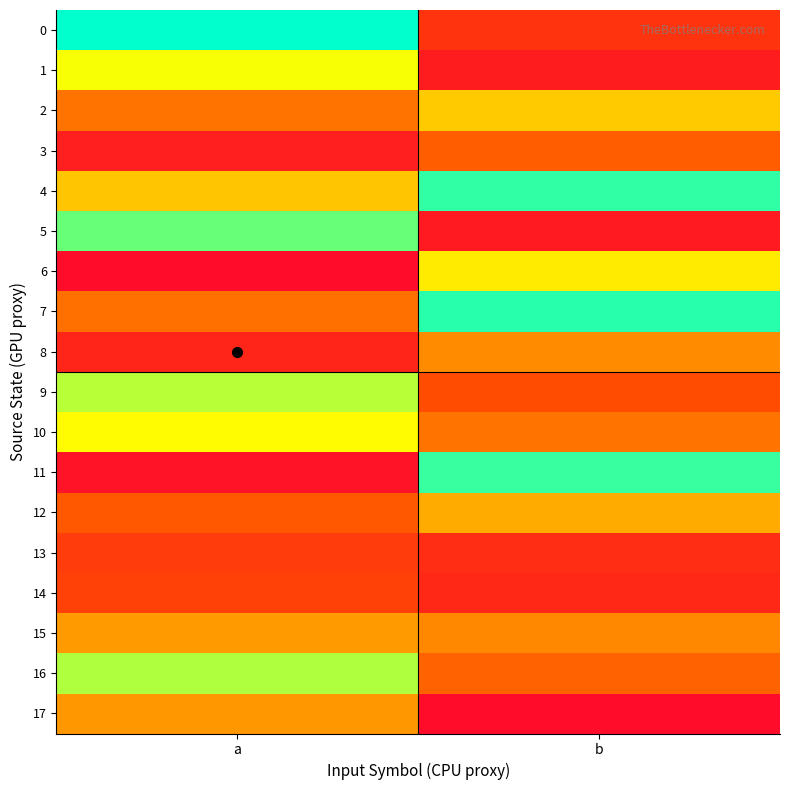

Between a and b, which is larger?

a